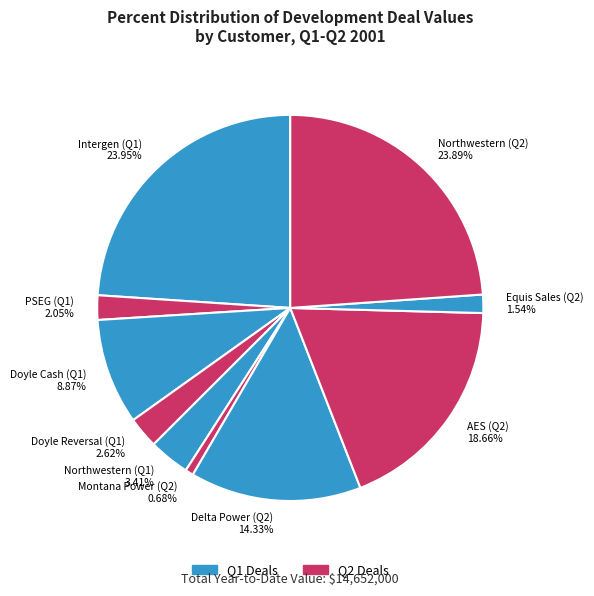

Does Delta Power (Q2) account for over 50% of the chart?

No